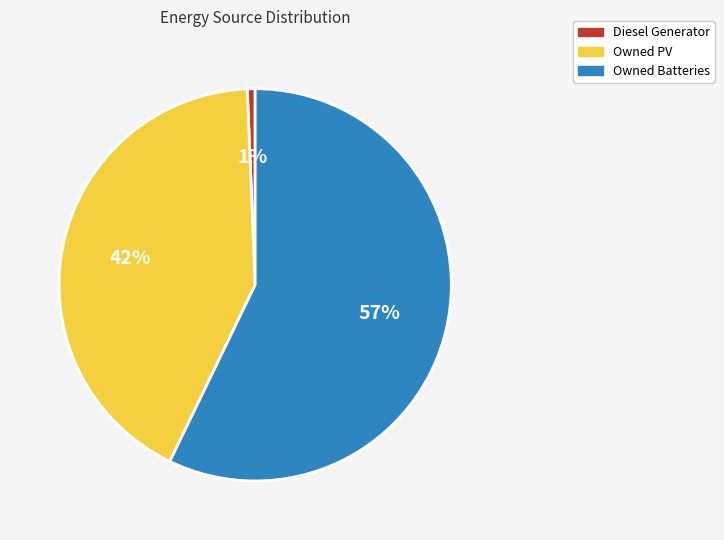

Approximately how many times larger is the value at Owned PV compared to Owned Batteries?

0.7